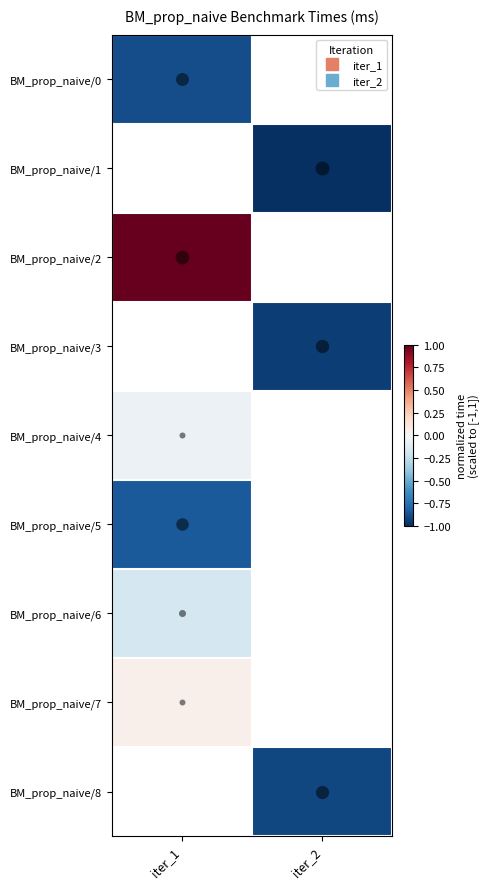

True or false: BM_prop_naive/2 has a value of 1.0 at iter_1.

True